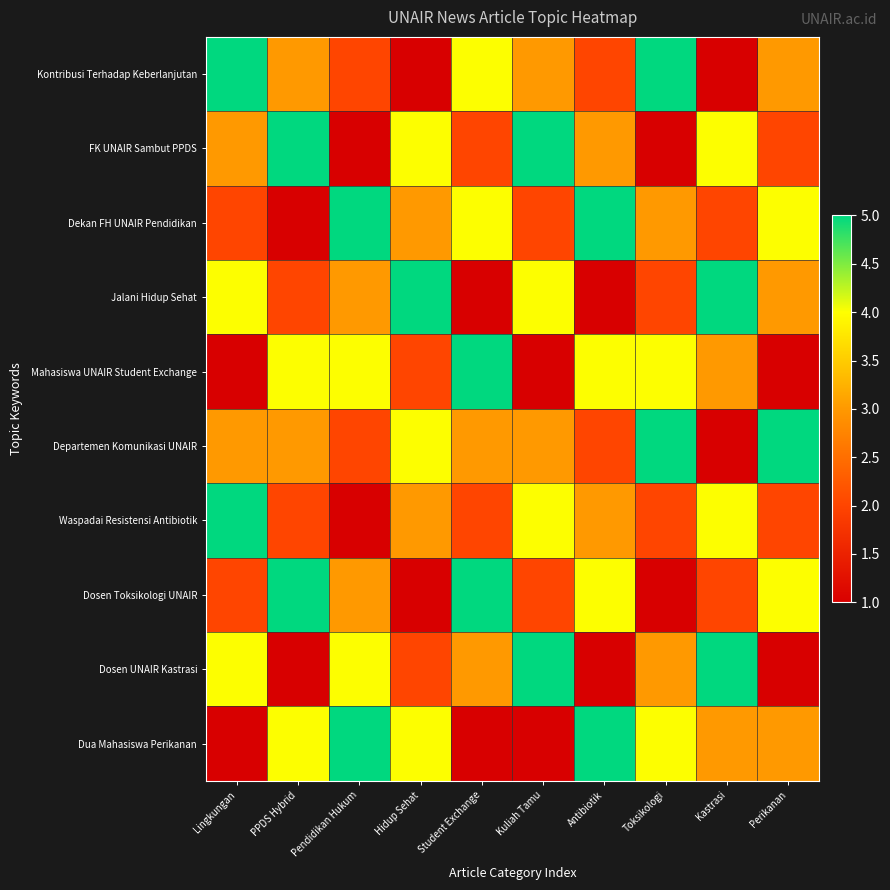

What is the total value across all series at Hidup Sehat?

29